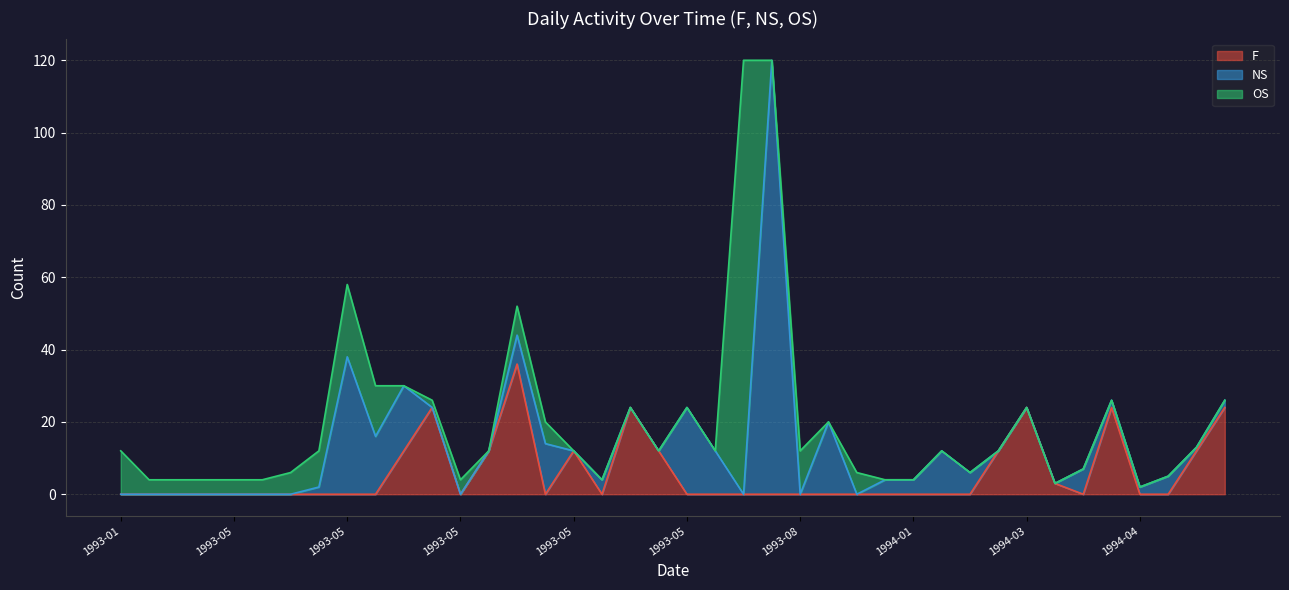

Is it true that OS equals 0 at 1994-01?

True